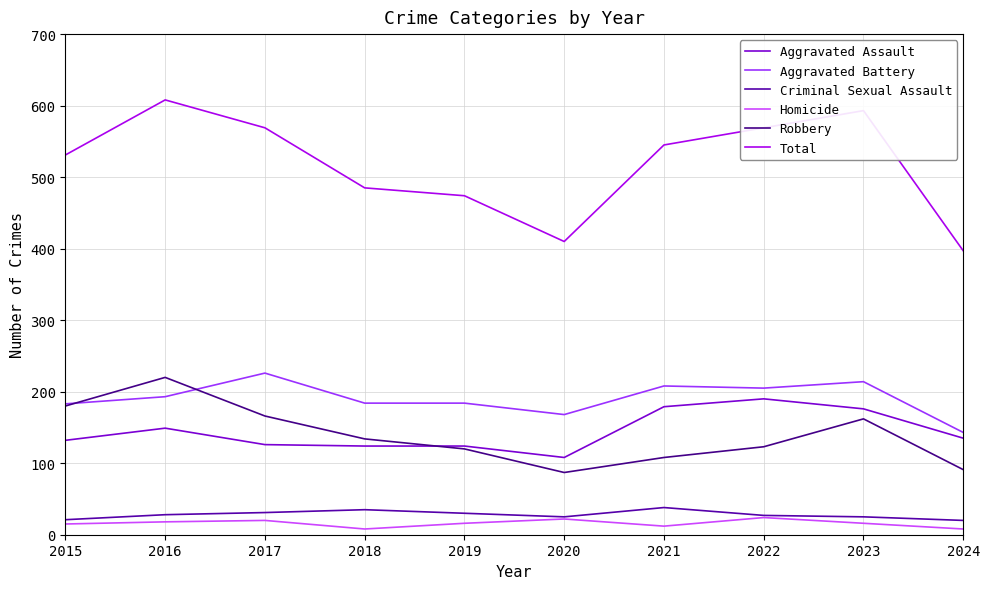

How many interior local peaks does the Total series have?

2